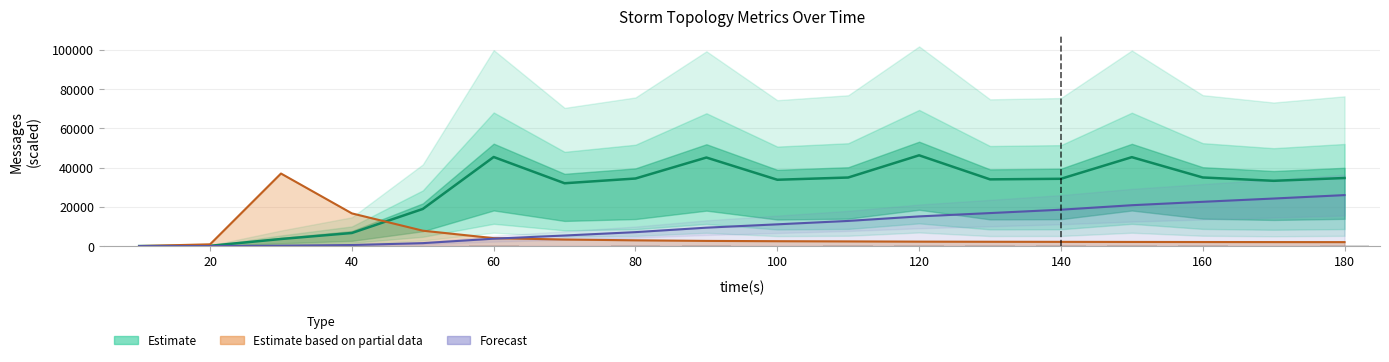

At which category does the chart reach its peak across all series?

120